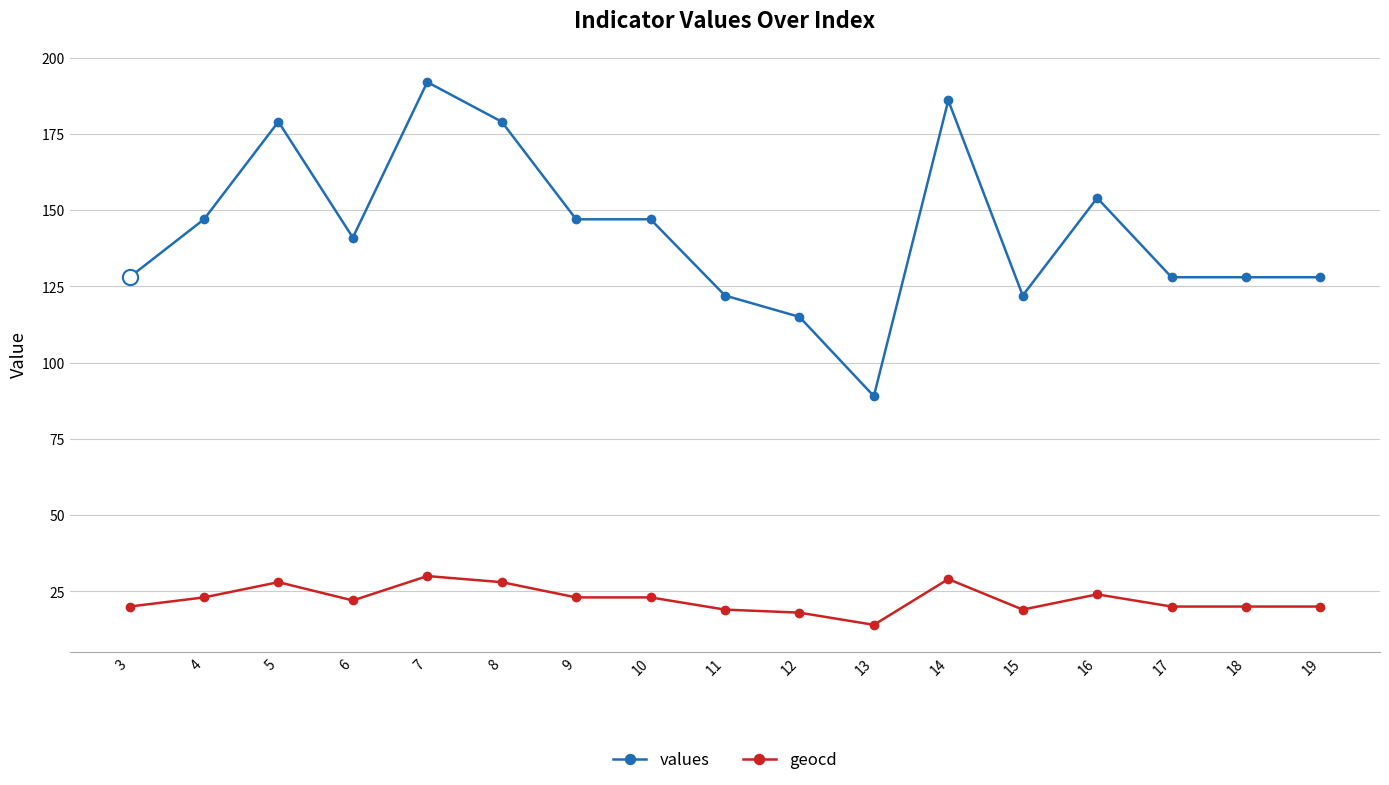

What value does the geocd series have at 8, to the nearest 10?

30